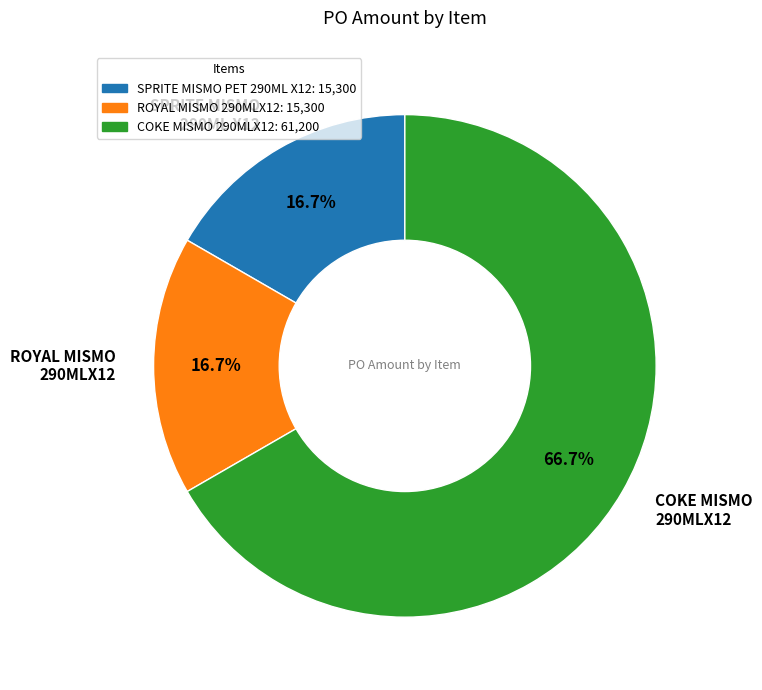

To the nearest percent, what is the combined percentage of SPRITE MISMO PET 290ML X12 and COKE MISMO 290MLX12?

83%